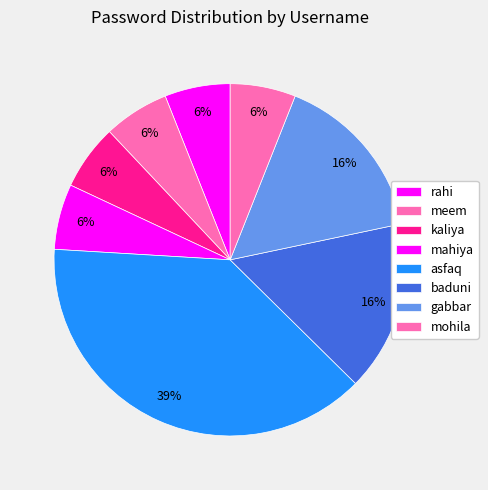

Which category has the smallest portion of the pie?

rahi